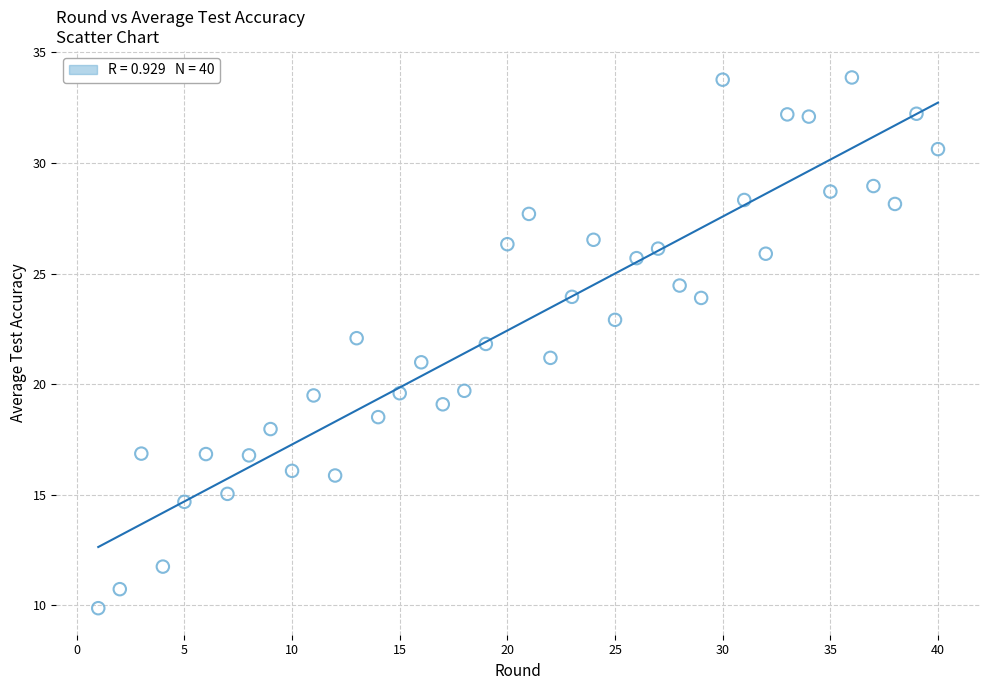

What is the range of X values (max minus min)?

39.0